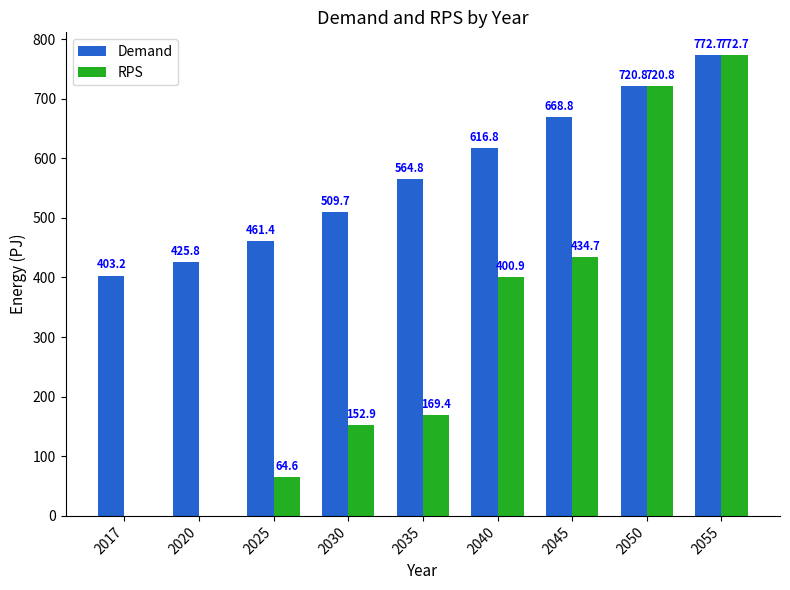

At which label does Demand first exceed 564?

2035